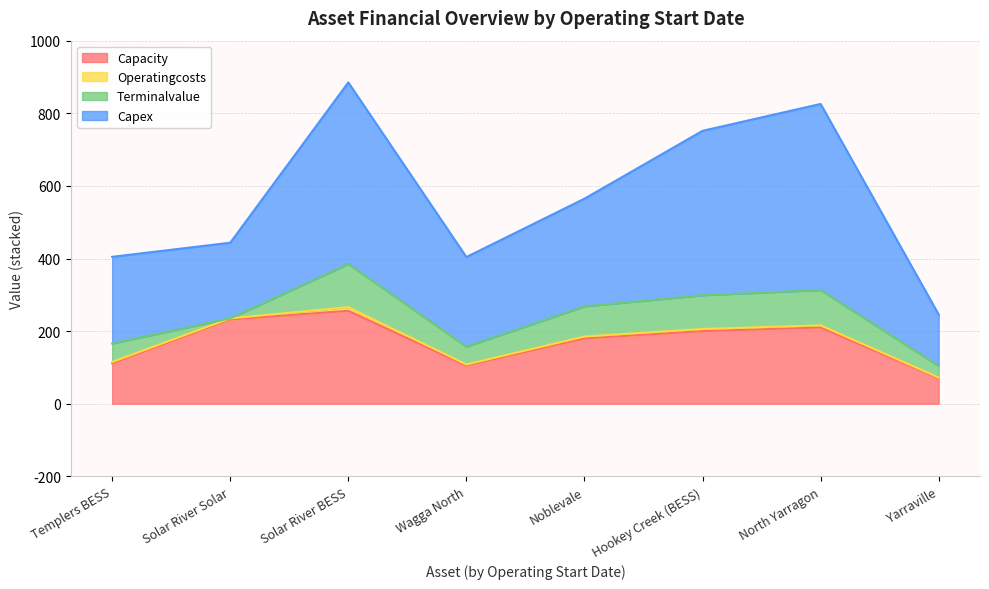

True or false: cost_capex has a value of 564.8 at Noblevale.

True